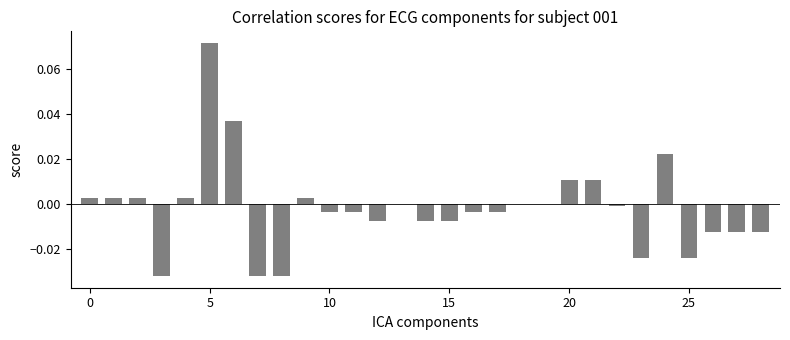

Are the bars horizontal?

No